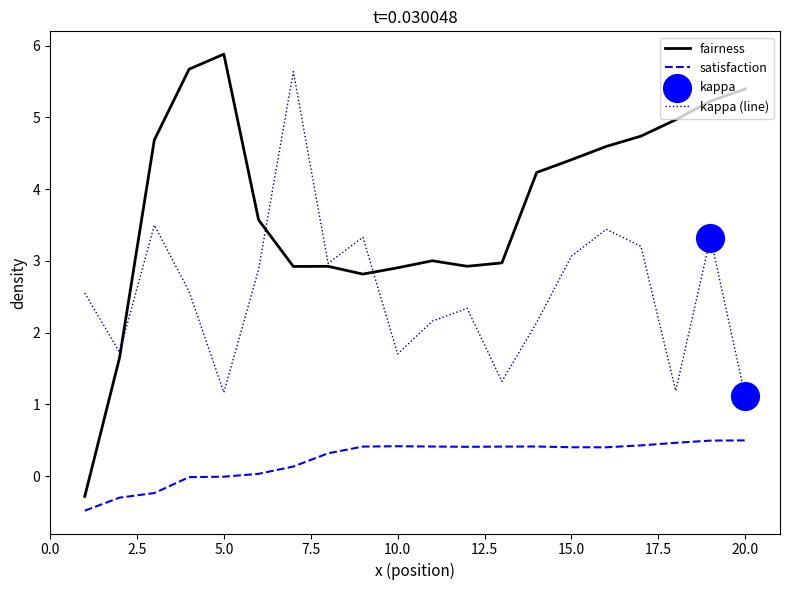

At how many categories does at least one series exceed 2?

19